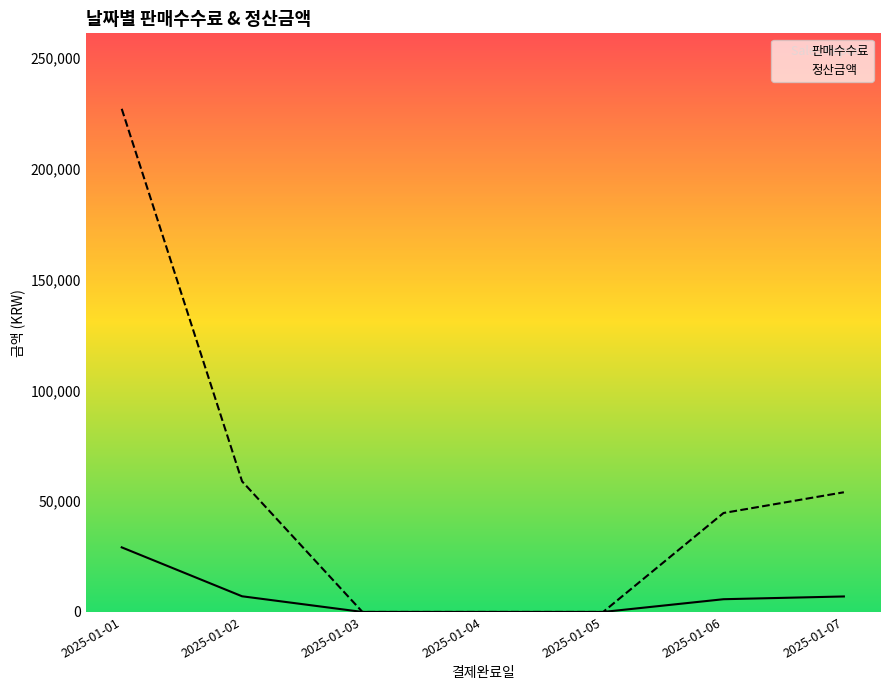

The value of 정산금액 at 2025-01-01 is 83768. True or false?

False